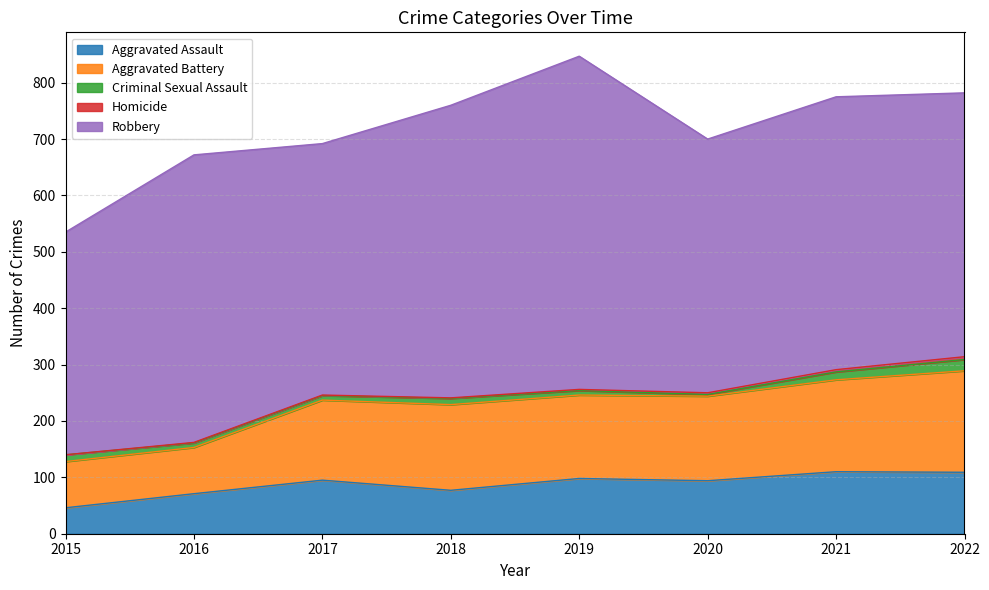

What is the value of the Aggravated Assault point at the 5th from the left?

98